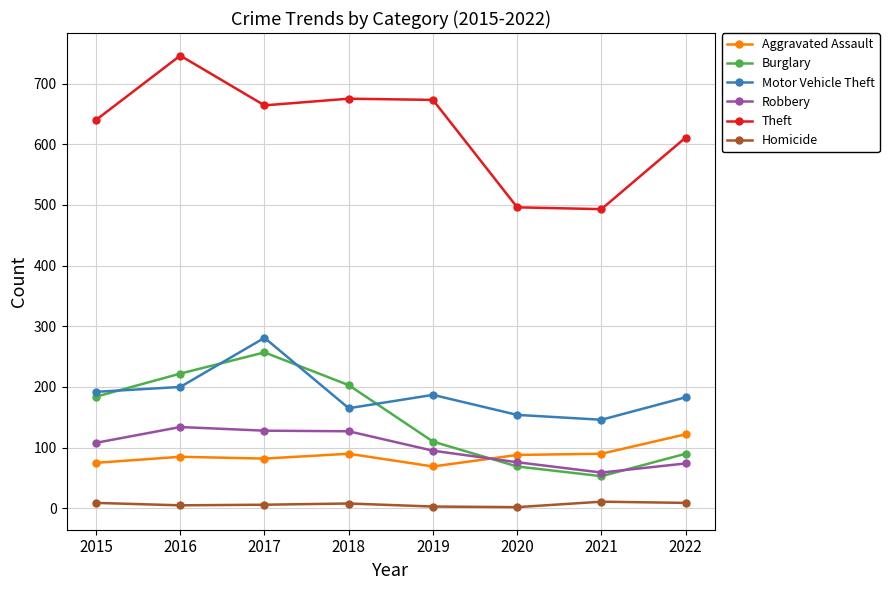

List the series in order of their peak value, highest first.

Theft, Motor Vehicle Theft, Burglary, Robbery, Aggravated Assault, Homicide